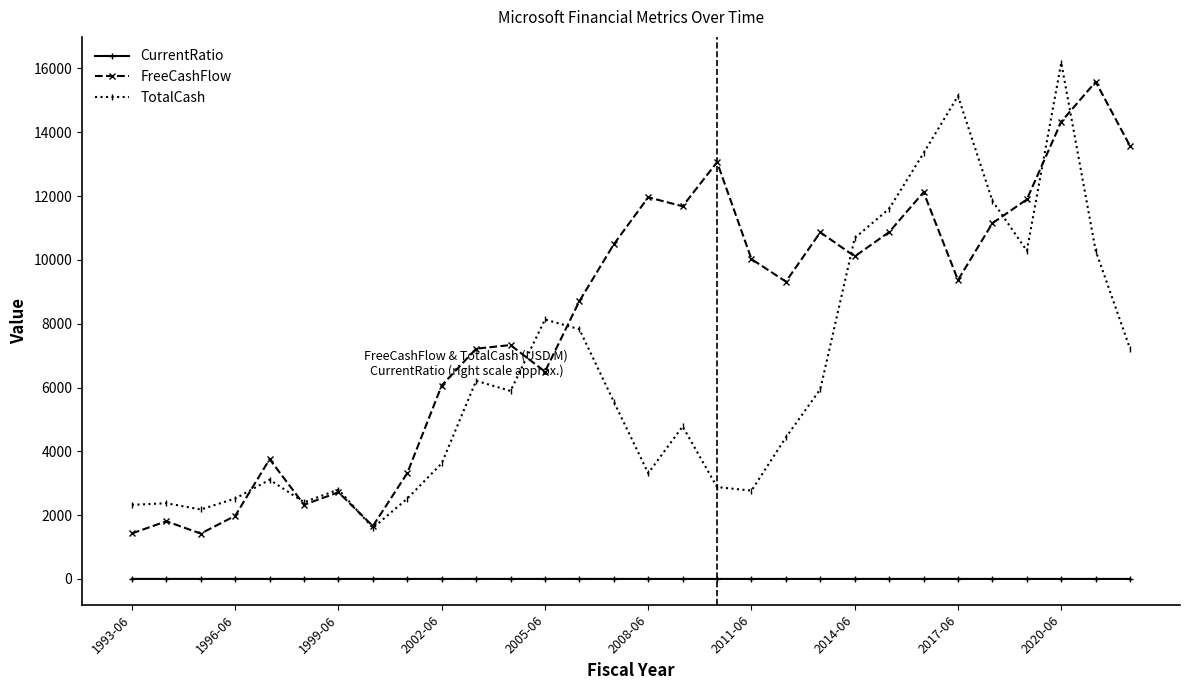

True or false: CurrentRatio and TotalCash intersect in this chart.

False